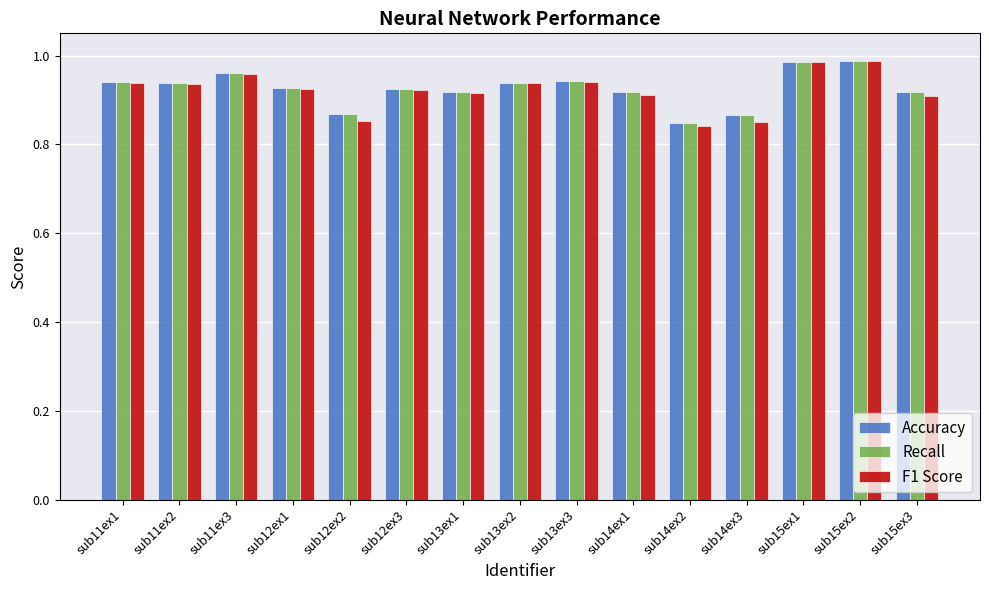

Is it true that F1 Score equals 1.4 at sub12ex2?

False